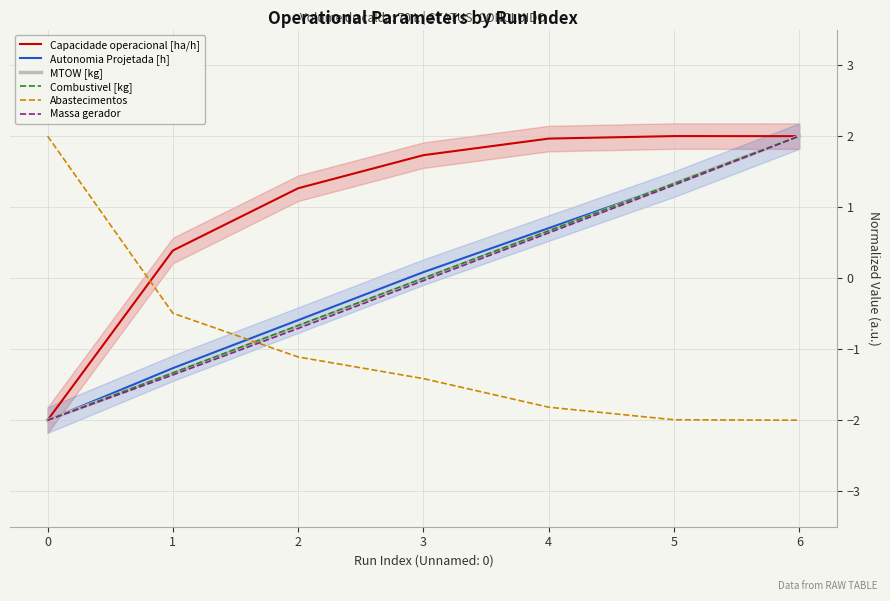

What is the sum of the Massa gerador values at 2 and 3?

-0.7